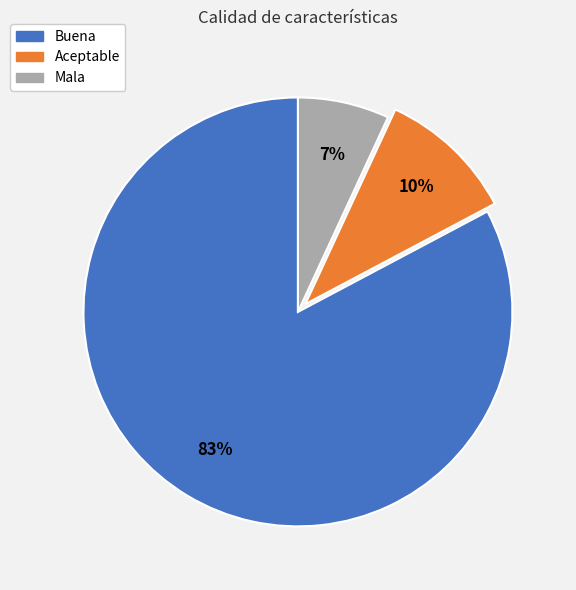

To the nearest percent, what portion does Aceptable represent?

10%